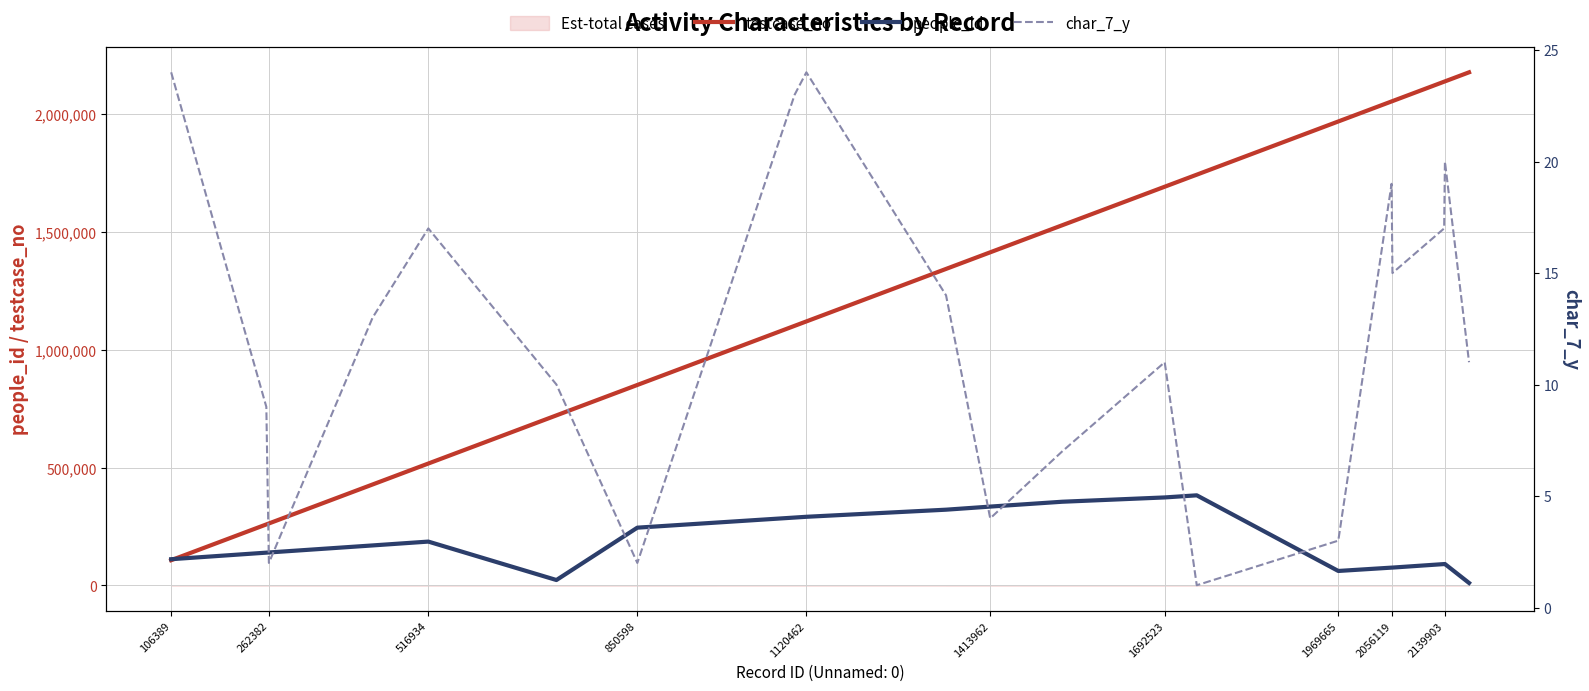

What is the maximum value for people_id?

381904